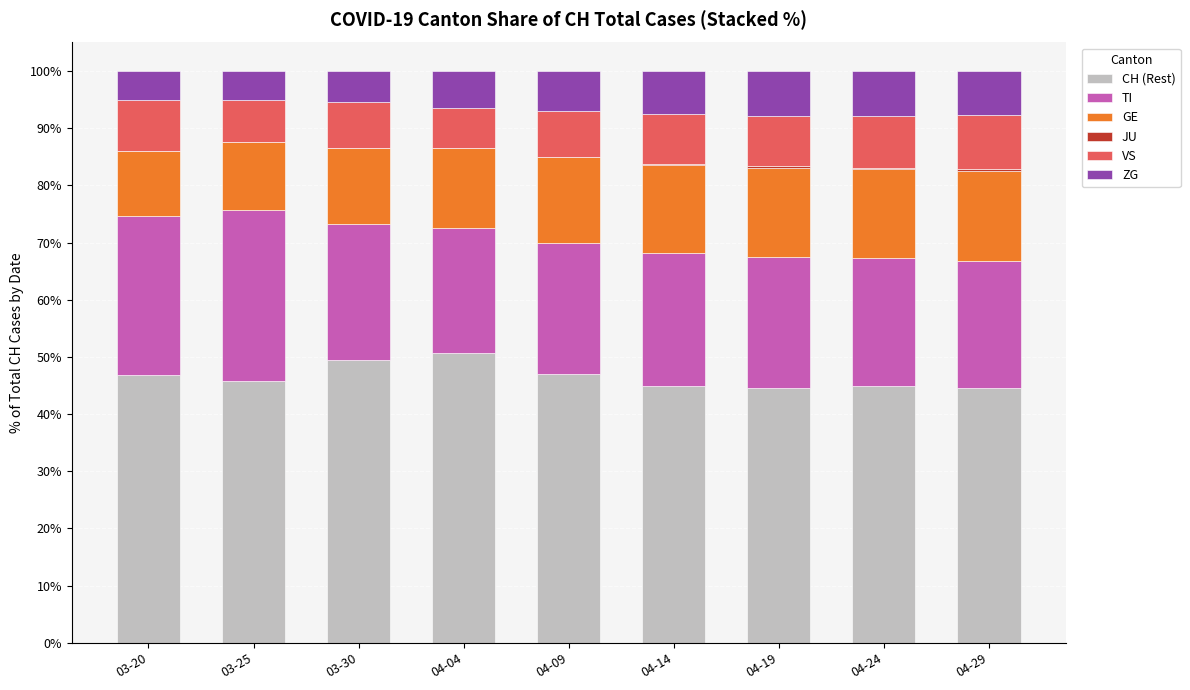

What is the highest value of the CH (Rest) series?

50.7